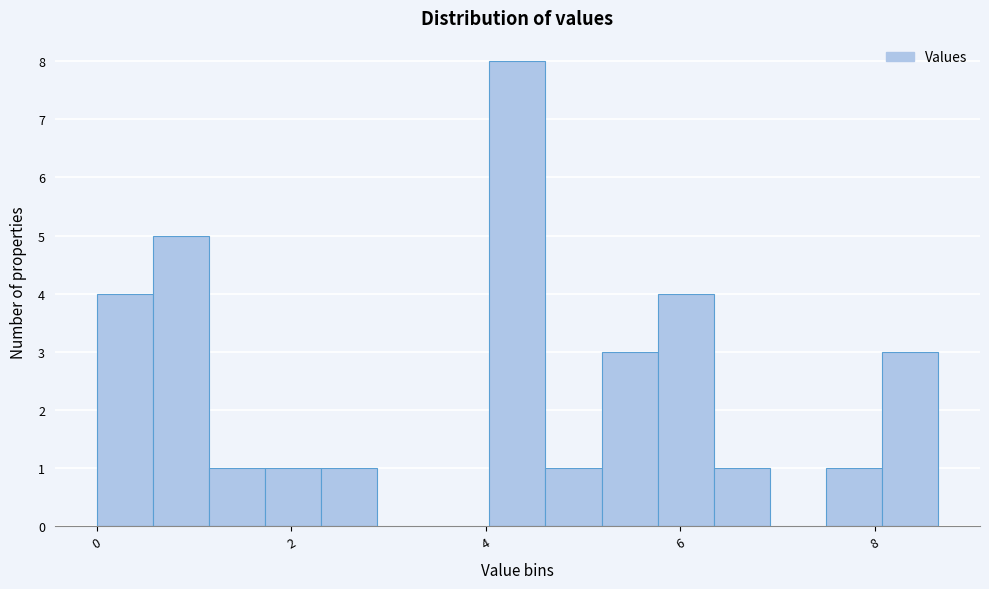

Read against the x-axis, roughly where is the centre of the tallest bar?

4.4